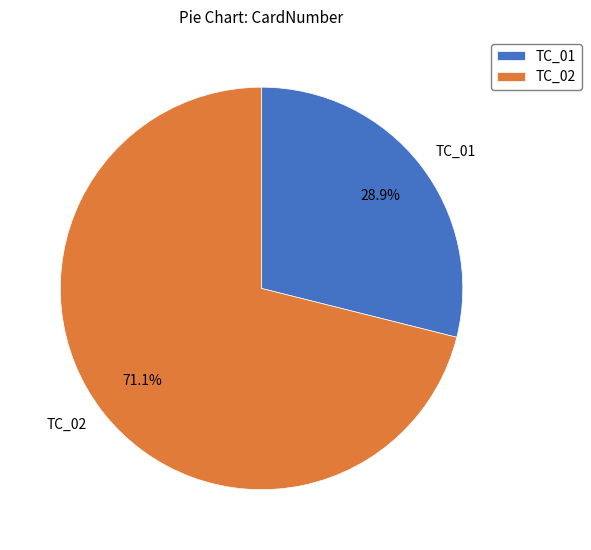

True or false: TC_01 accounts for 34% of the total.

False